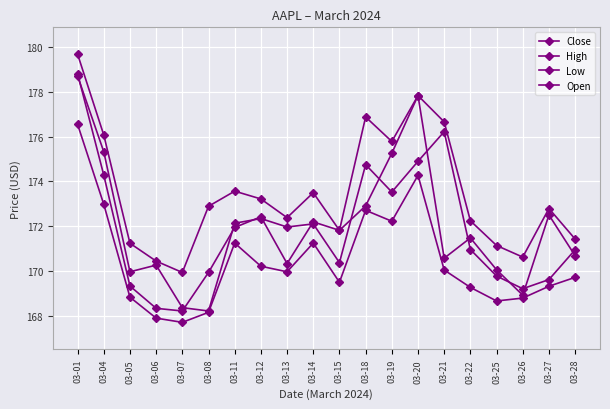

How many data points in Low are above 169?

14